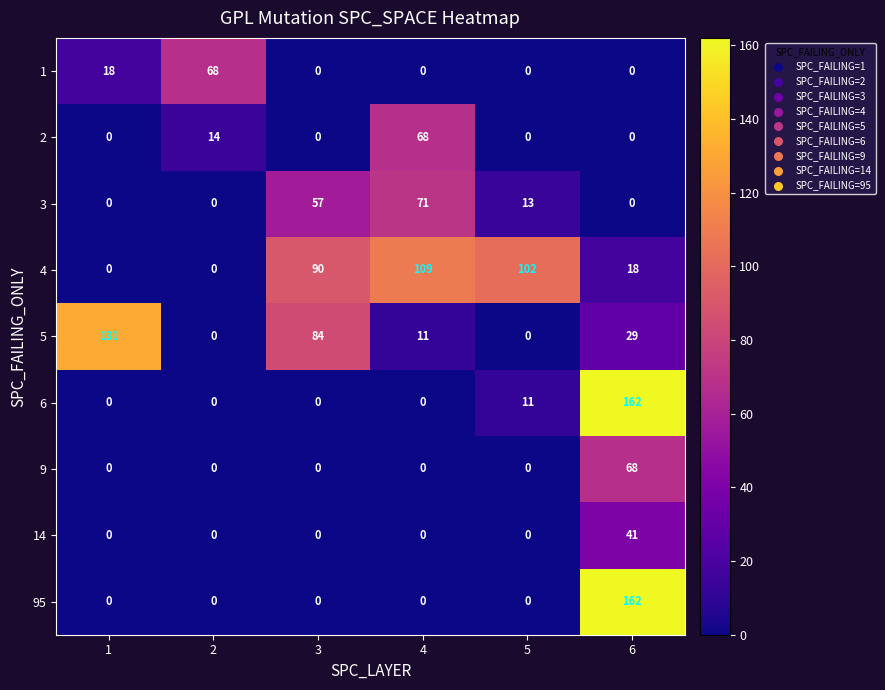

At how many categories does at least one series exceed 115?

2